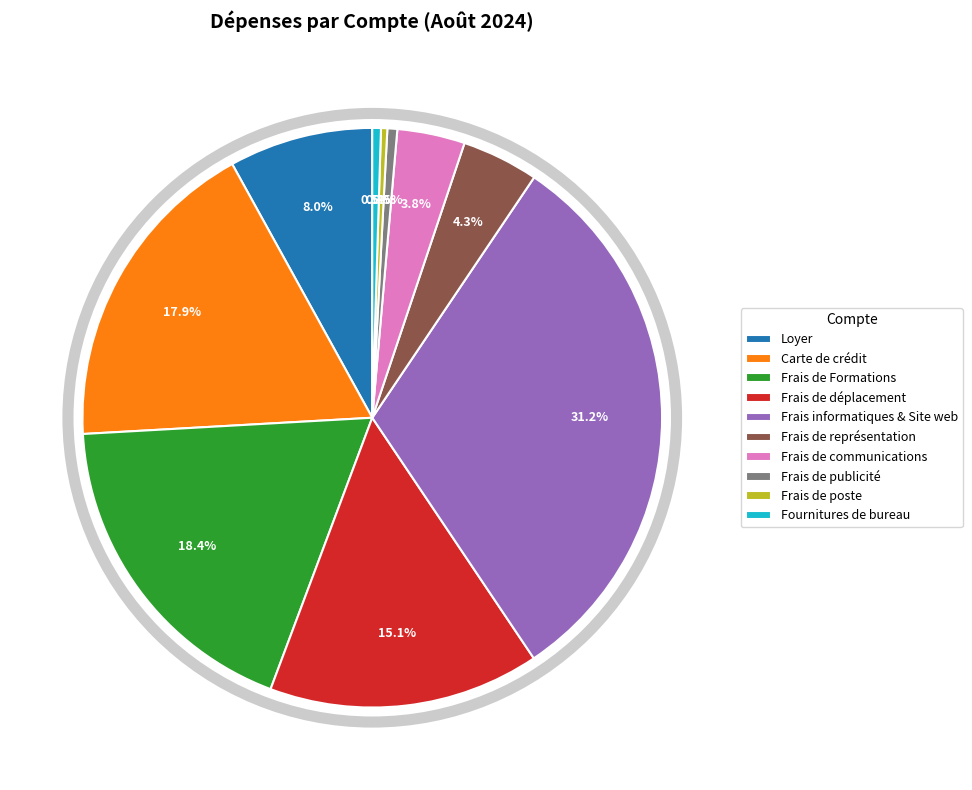

What percentage is the Frais informatiques & Site web slice, to the nearest percent?

31%